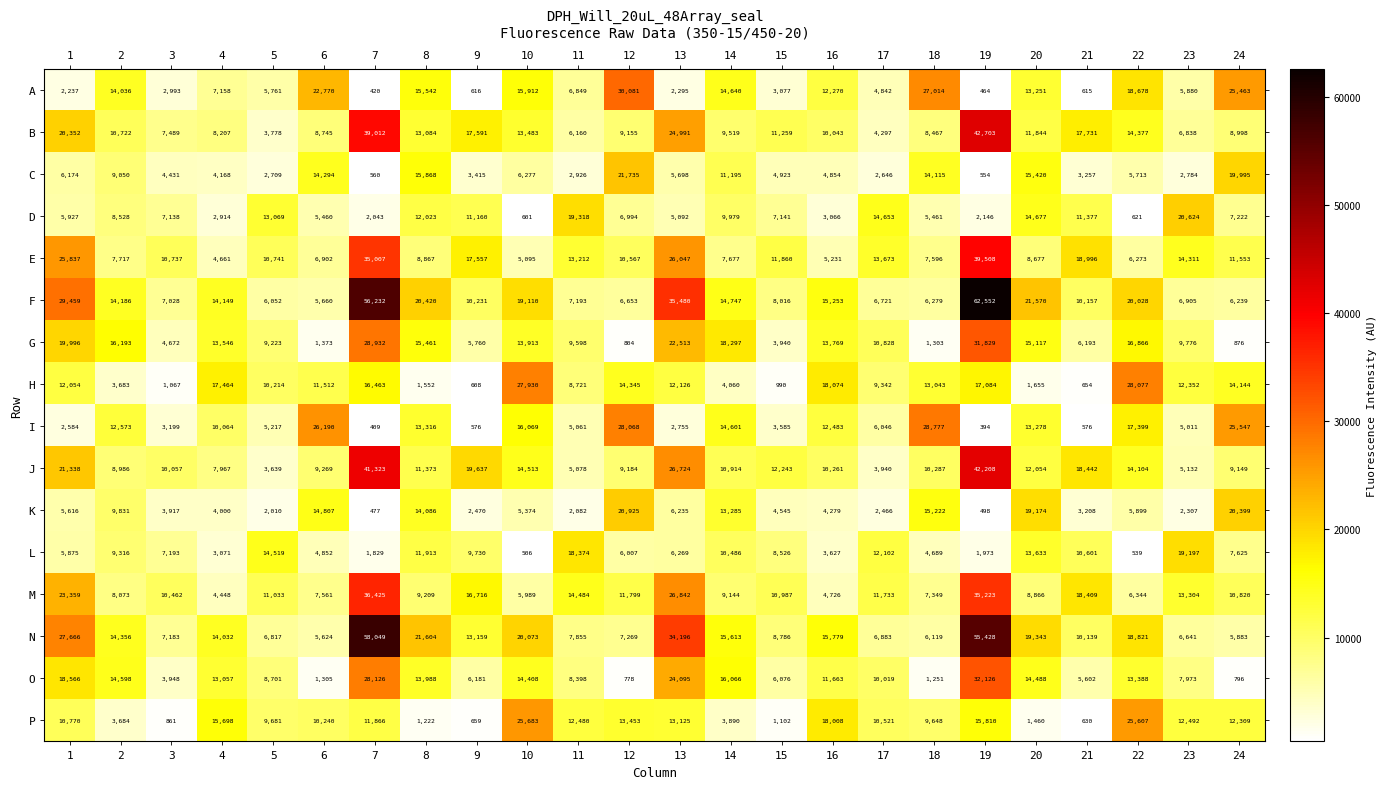

What is the sum of all K values?

183112